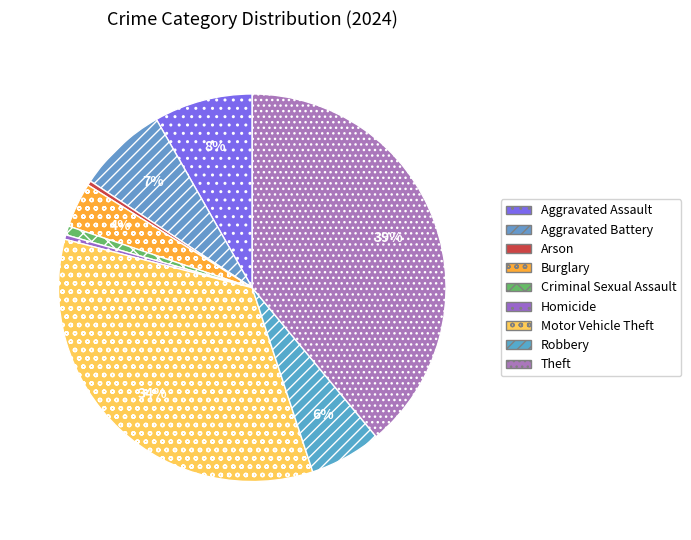

Approximately how many times larger is the value at Burglary compared to Theft?

0.1